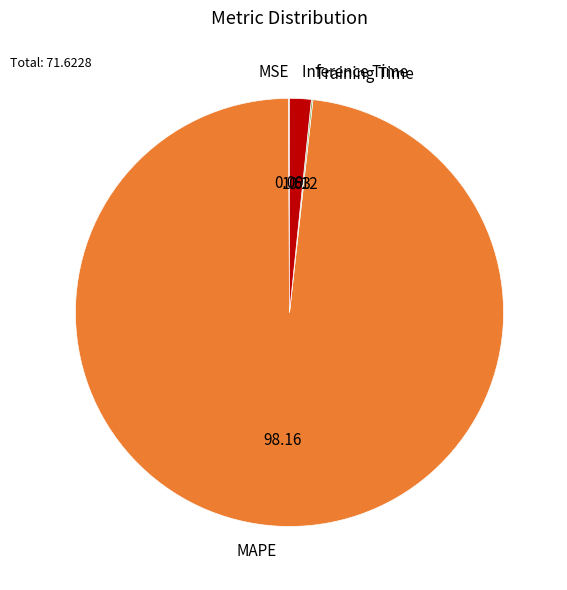

What is the majority slice?

MAPE